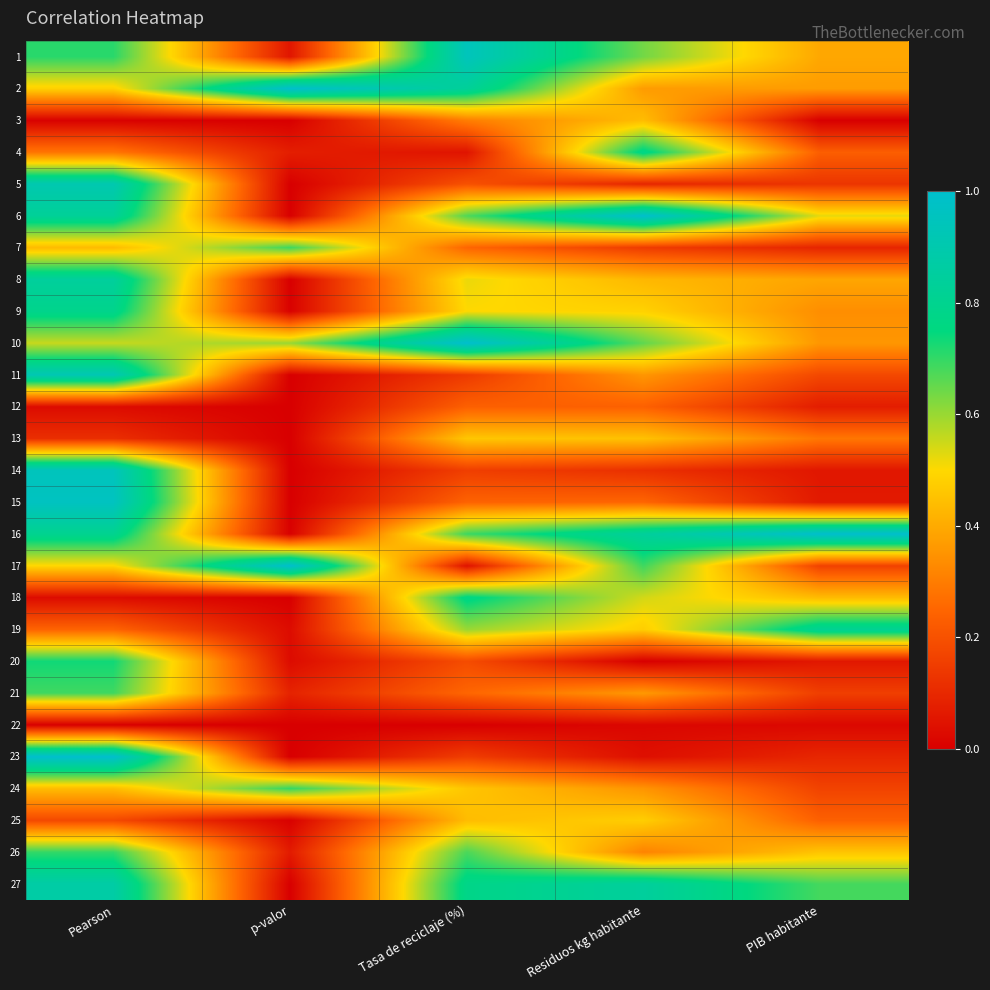

Rank the series at Pearson from highest to lowest value.

23, 15, 14, 11, 5, 27, 8, 6, 16, 9, 20, 1, 26, 21, 10, 17, 2, 24, 7, 4, 19, 25, 13, 18, 12, 3, 22